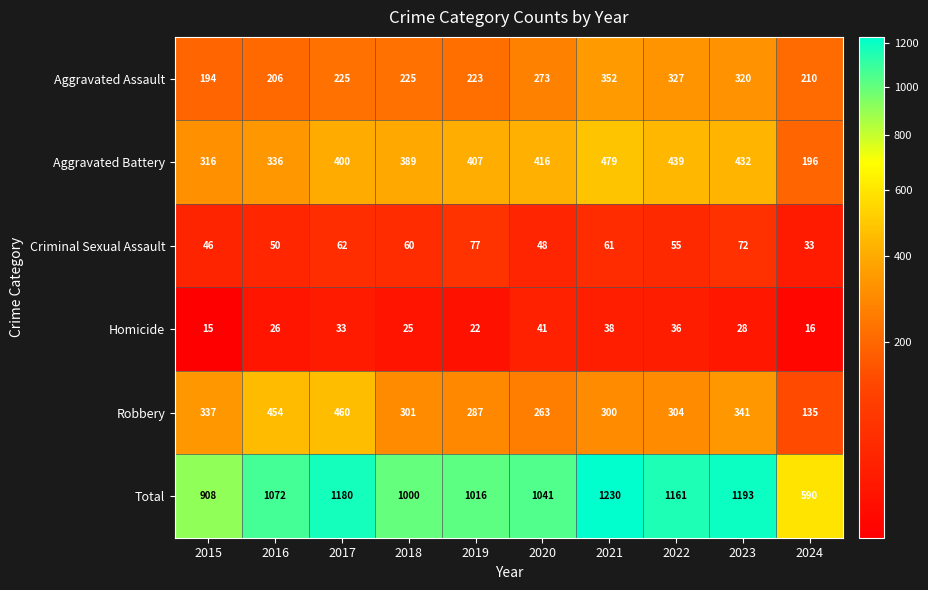

How many values in the Criminal Sexual Assault series are below 60?

5